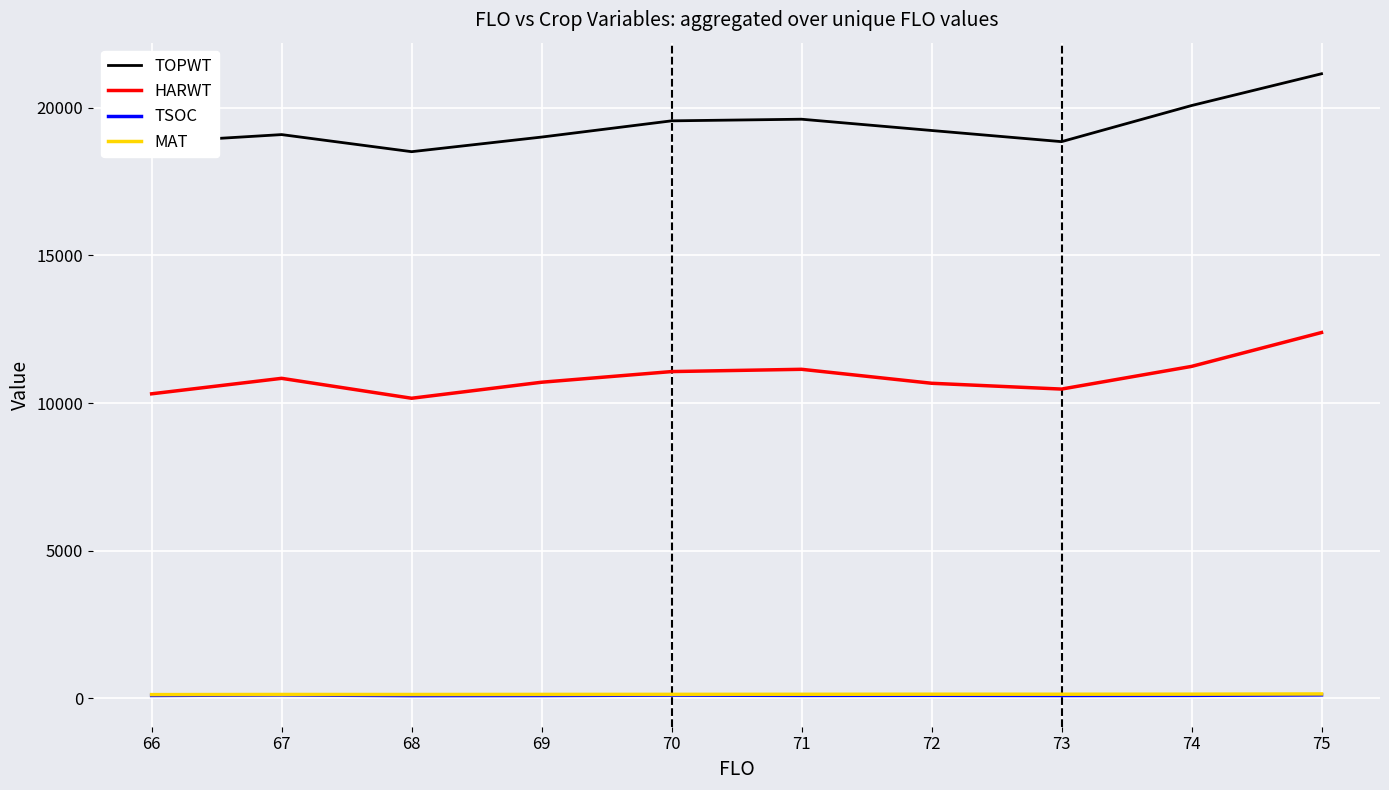

Does the chart have visible grid lines?

Yes